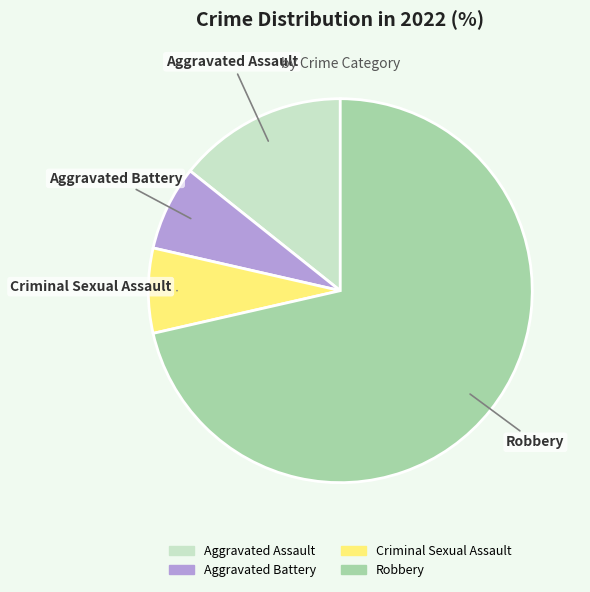

True or false: Criminal Sexual Assault accounts for 1% of the total.

False